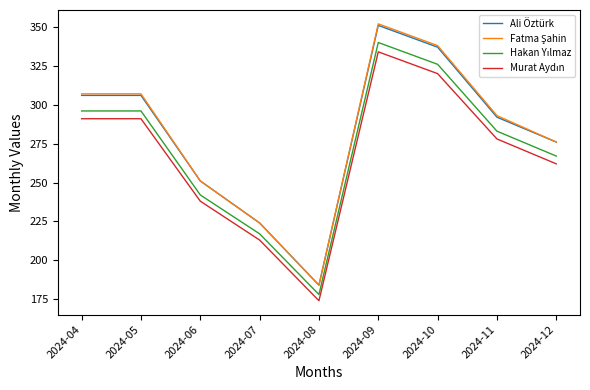

What is the spread (max minus min) of values at 2024-04?

16